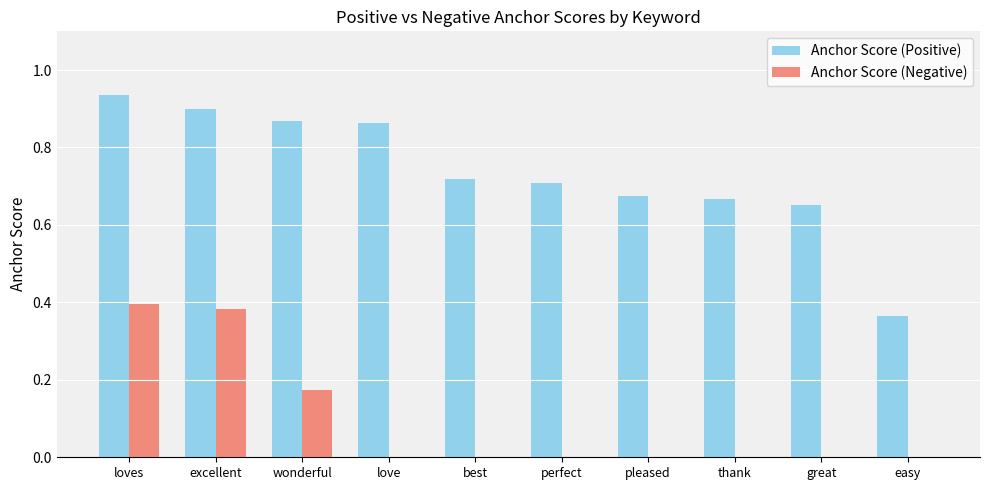

Which series has the largest total across all categories?

Anchor Score (Positive)